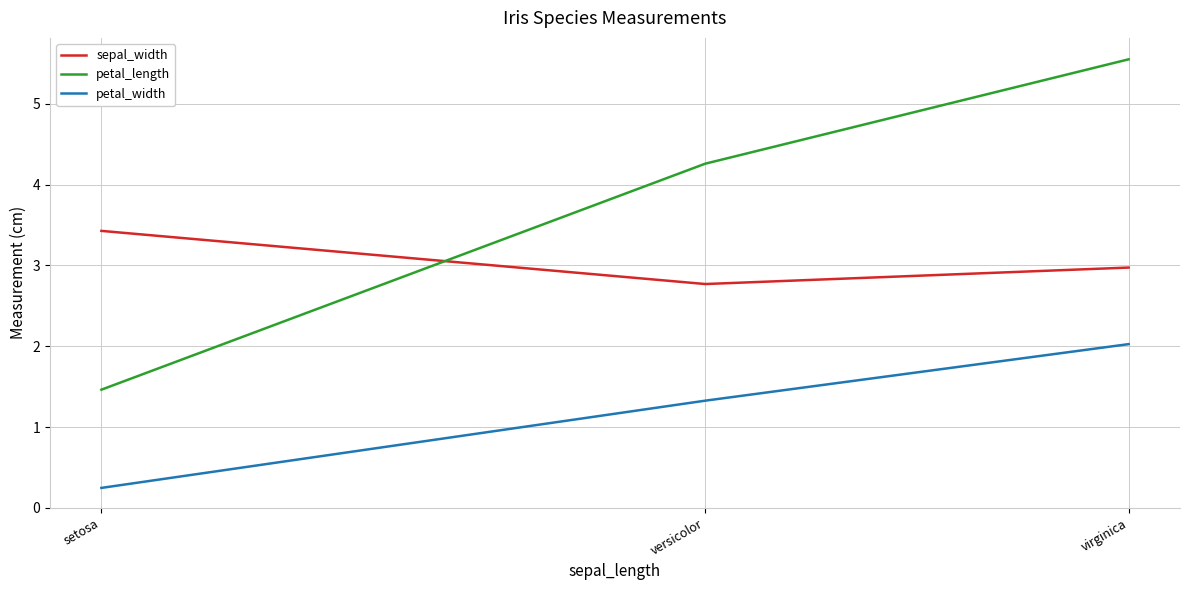

Is the value of sepal_width at versicolor greater than the value of petal_length at virginica?

No